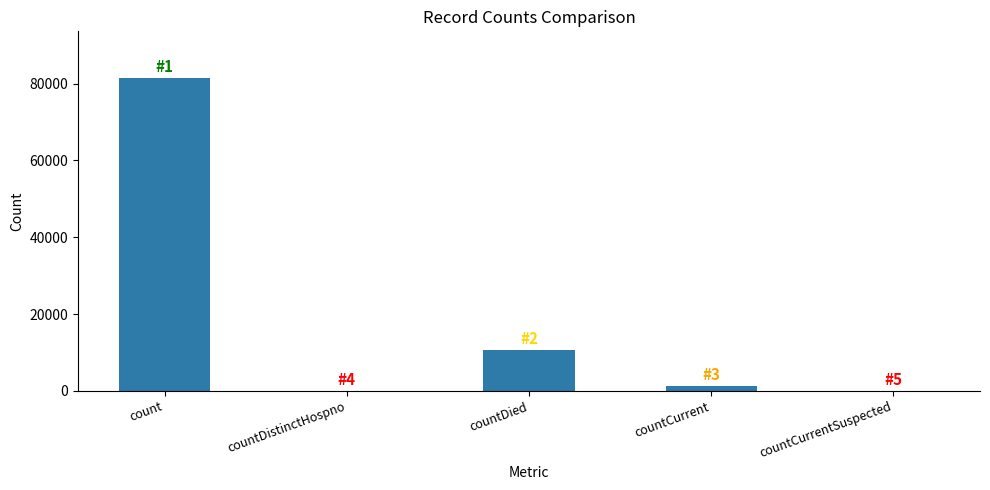

Does the chart contain stacked bars?

No